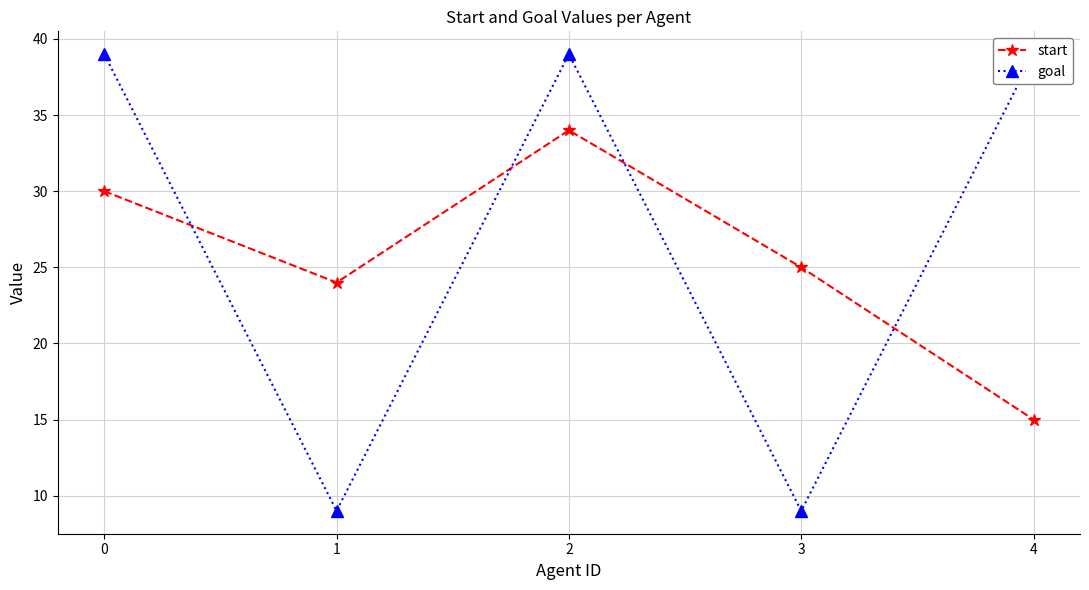

Rank the series at 0 from highest to lowest value.

goal, start